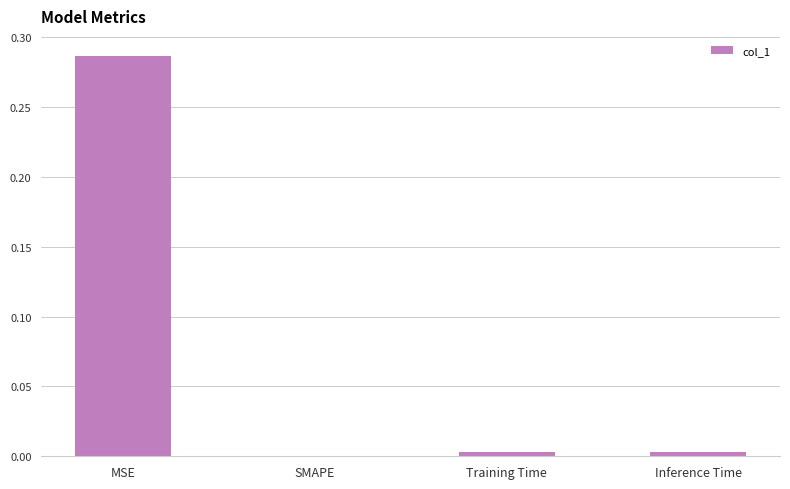

Count the number of data series in this chart.

1